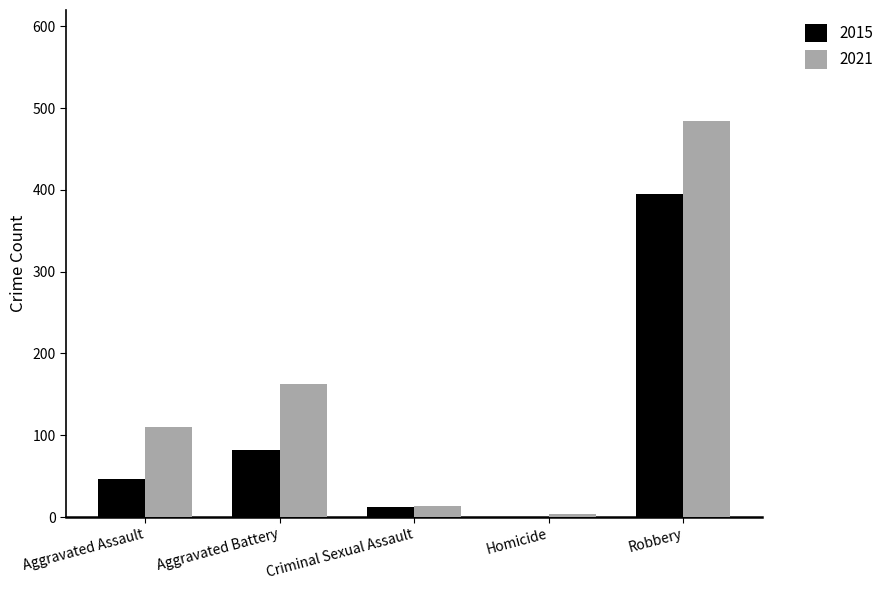

What is the sum of all 2021 values?

775